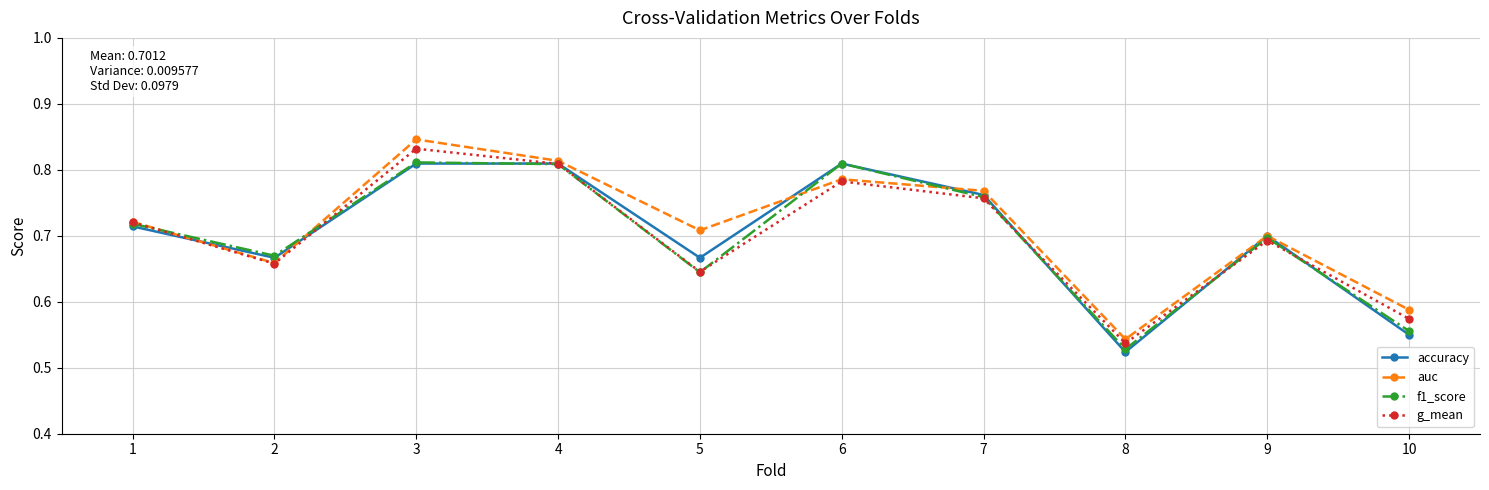

What is the difference between the second highest and minimum values in the auc series?

0.3